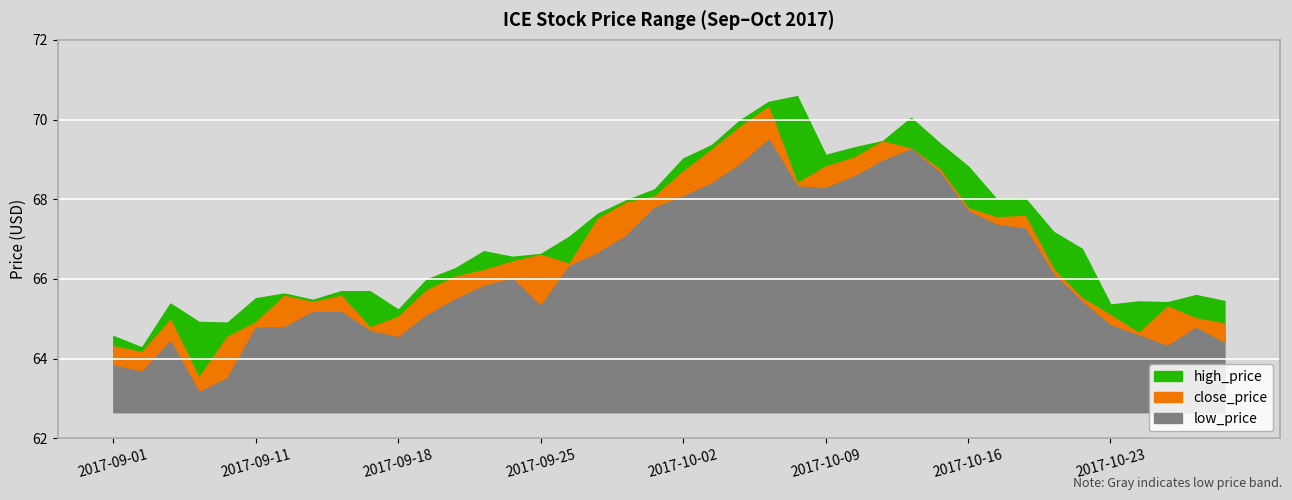

The value of high_price at 2017-10-16 is 37.0. True or false?

False